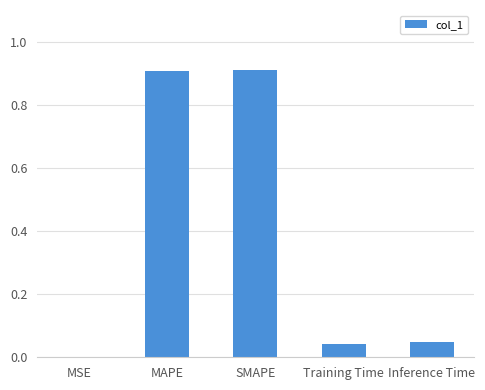

What is the sum of all values?

1.9